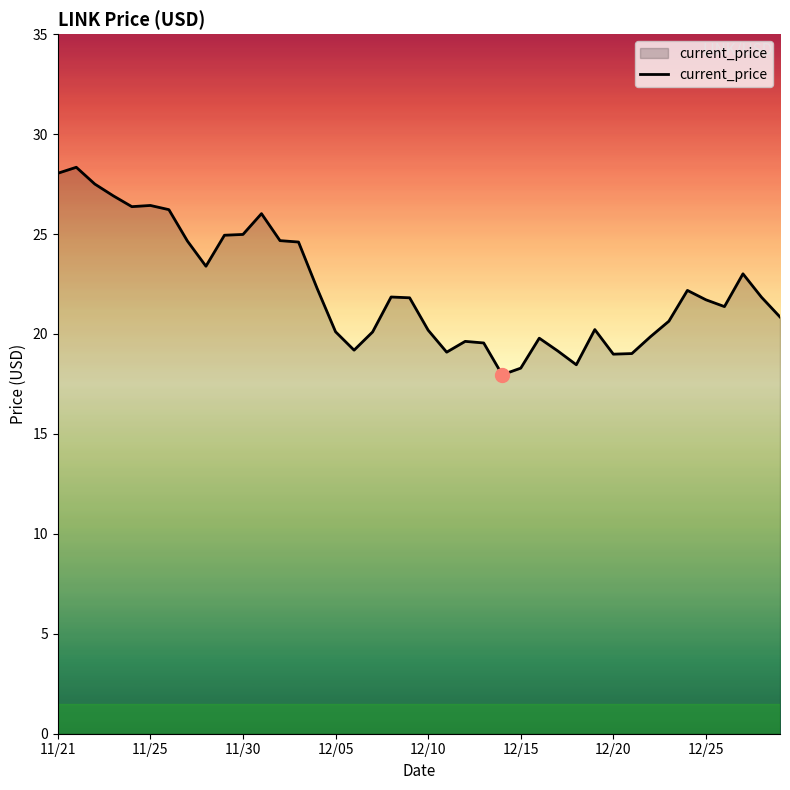

What is the difference between the maximum and minimum values?

10.4